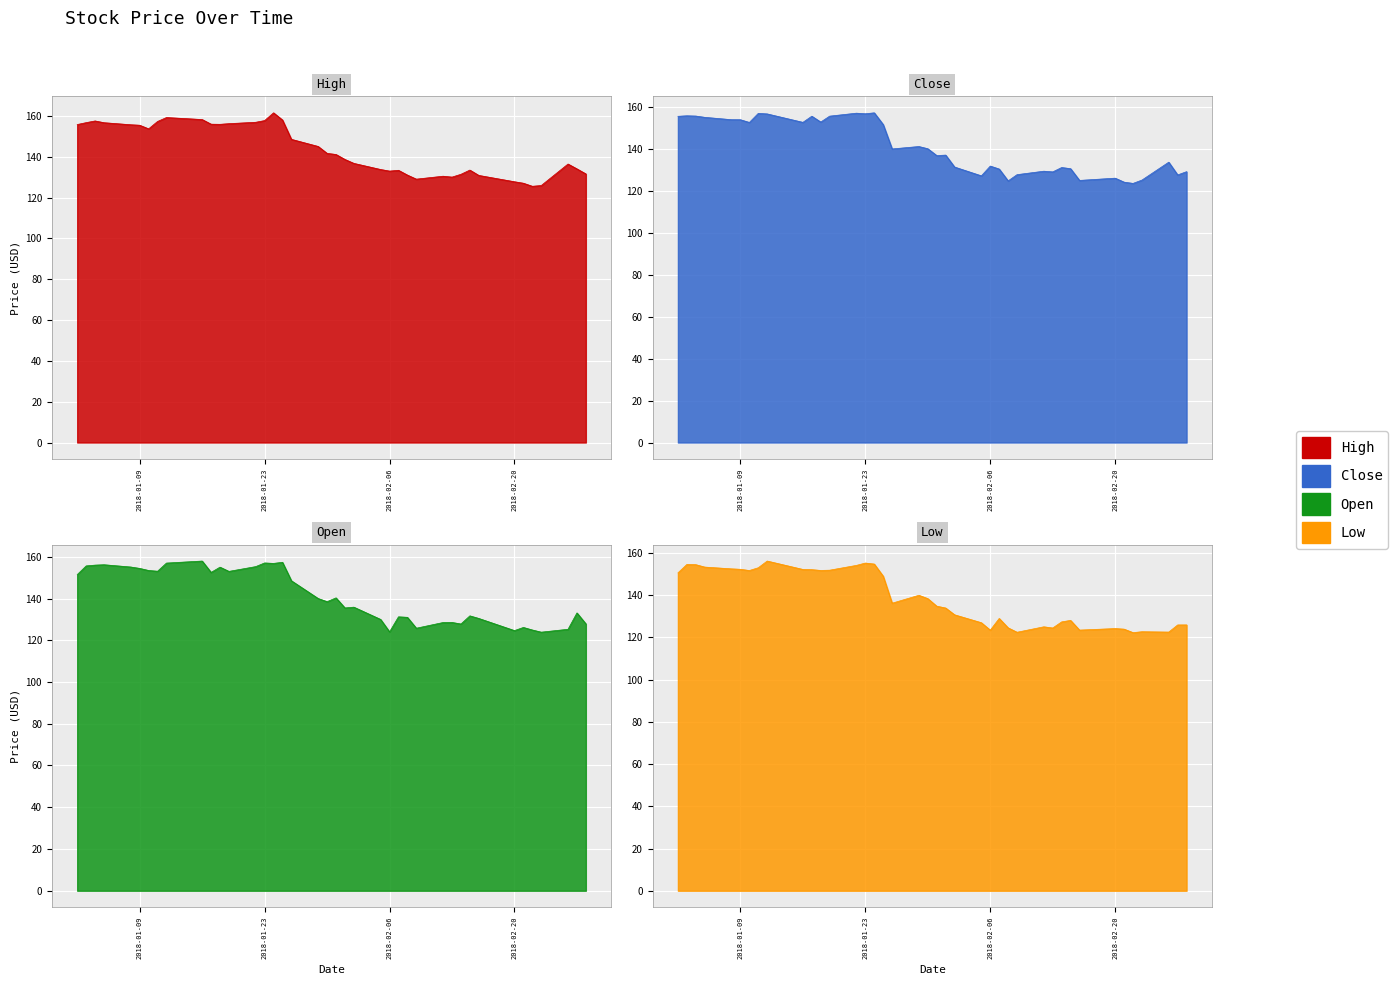

What is the total value across all series at 2018-02-06?

512.1